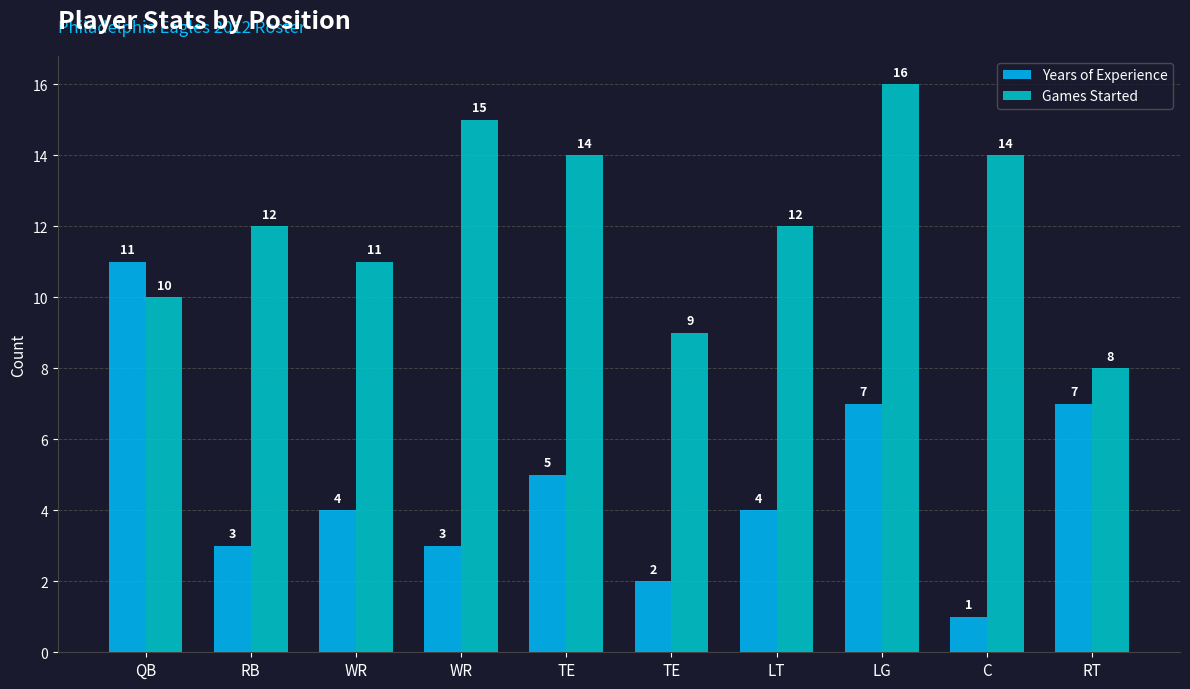

Is the value of Years of Experience at WR greater than the value of Games Started at TE?

No